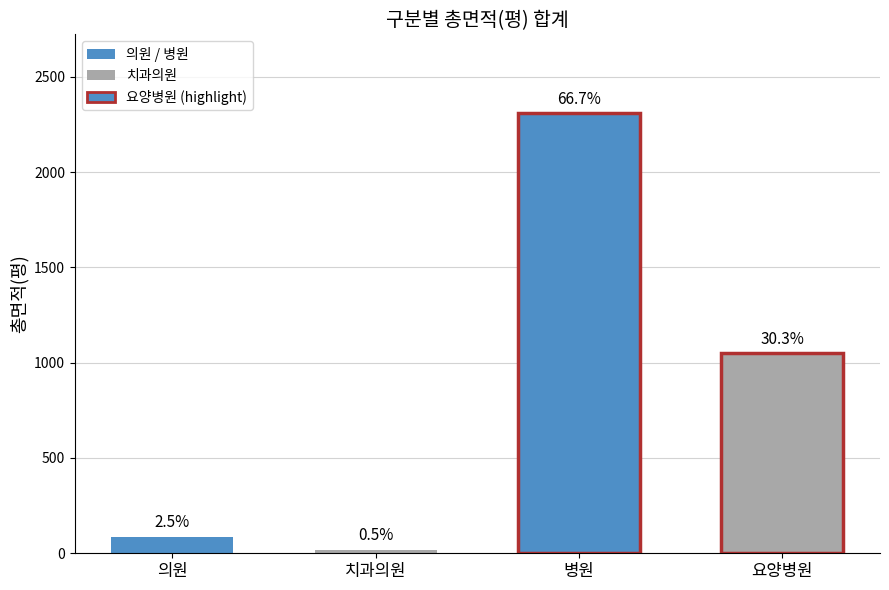

Are the bars grouped side by side (vs. stacked)?

No